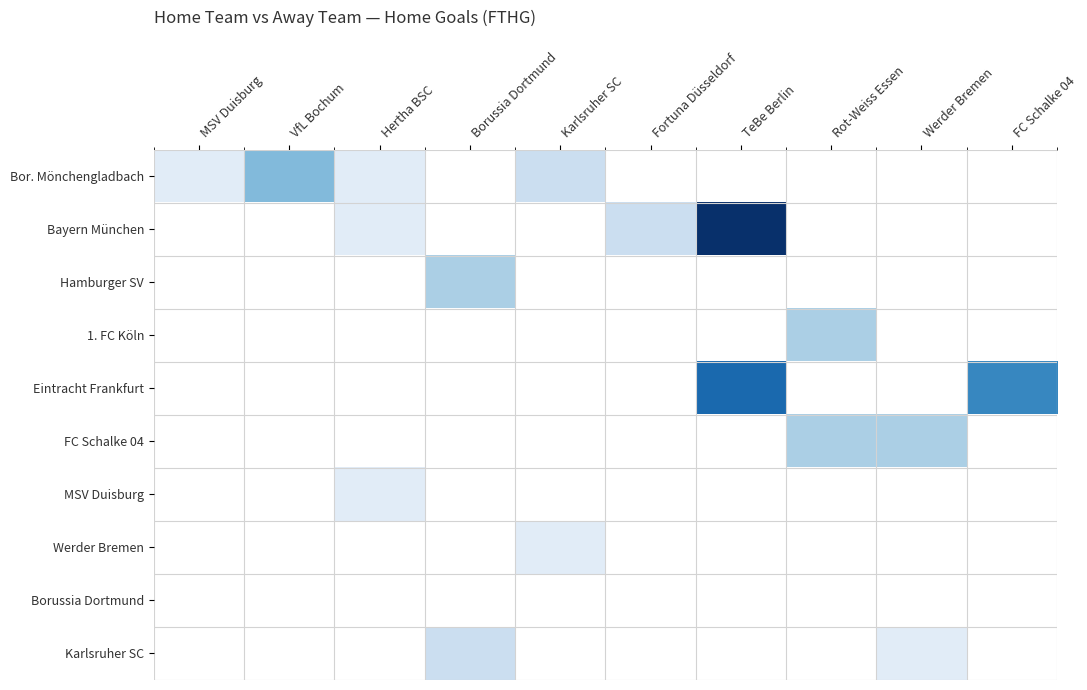

Reading right to left, extract all data points from this chart.

Bor. Mönchengladbach: FC Schalke 04=0	Werder Bremen=0	Rot-Weiss Essen=0	TeBe Berlin=0	Fortuna Düsseldorf=0	Karlsruher SC=2	Borussia Dortmund=0	Hertha BSC=1	VfL Bochum=4	MSV Duisburg=1
Bayern München: FC Schalke 04=0	Werder Bremen=0	Rot-Weiss Essen=0	TeBe Berlin=9	Fortuna Düsseldorf=2	Karlsruher SC=0	Borussia Dortmund=0	Hertha BSC=1	VfL Bochum=0	MSV Duisburg=0
Hamburger SV: FC Schalke 04=0	Werder Bremen=0	Rot-Weiss Essen=0	TeBe Berlin=0	Fortuna Düsseldorf=0	Karlsruher SC=0	Borussia Dortmund=3	Hertha BSC=0	VfL Bochum=0	MSV Duisburg=0
1. FC Köln: FC Schalke 04=0	Werder Bremen=0	Rot-Weiss Essen=3	TeBe Berlin=0	Fortuna Düsseldorf=0	Karlsruher SC=0	Borussia Dortmund=0	Hertha BSC=0	VfL Bochum=0	MSV Duisburg=0
Eintracht Frankfurt: FC Schalke 04=6	Werder Bremen=0	Rot-Weiss Essen=0	TeBe Berlin=7	Fortuna Düsseldorf=0	Karlsruher SC=0	Borussia Dortmund=0	Hertha BSC=0	VfL Bochum=0	MSV Duisburg=0
FC Schalke 04: FC Schalke 04=0	Werder Bremen=3	Rot-Weiss Essen=3	TeBe Berlin=0	Fortuna Düsseldorf=0	Karlsruher SC=0	Borussia Dortmund=0	Hertha BSC=0	VfL Bochum=0	MSV Duisburg=0
MSV Duisburg: FC Schalke 04=0	Werder Bremen=0	Rot-Weiss Essen=0	TeBe Berlin=0	Fortuna Düsseldorf=0	Karlsruher SC=0	Borussia Dortmund=0	Hertha BSC=1	VfL Bochum=0	MSV Duisburg=0
Werder Bremen: FC Schalke 04=0	Werder Bremen=0	Rot-Weiss Essen=0	TeBe Berlin=0	Fortuna Düsseldorf=0	Karlsruher SC=1	Borussia Dortmund=0	Hertha BSC=0	VfL Bochum=0	MSV Duisburg=0
Borussia Dortmund: FC Schalke 04=0	Werder Bremen=0	Rot-Weiss Essen=0	TeBe Berlin=0	Fortuna Düsseldorf=0	Karlsruher SC=0	Borussia Dortmund=0	Hertha BSC=0	VfL Bochum=0	MSV Duisburg=0
Karlsruher SC: FC Schalke 04=0	Werder Bremen=1	Rot-Weiss Essen=0	TeBe Berlin=0	Fortuna Düsseldorf=0	Karlsruher SC=0	Borussia Dortmund=2	Hertha BSC=0	VfL Bochum=0	MSV Duisburg=0